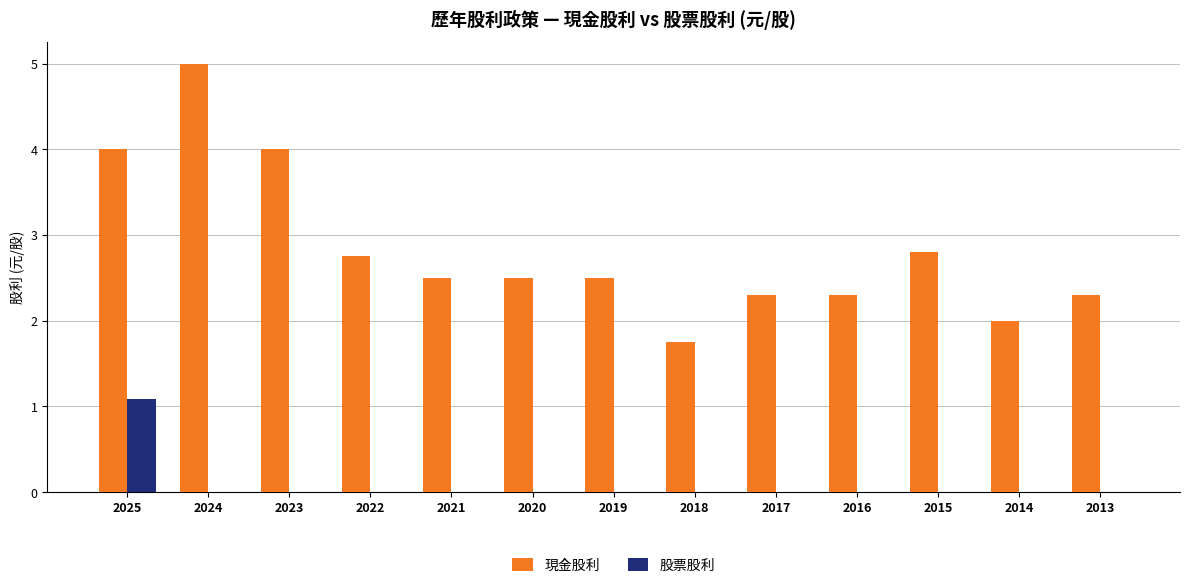

How many series are shown in this chart?

2